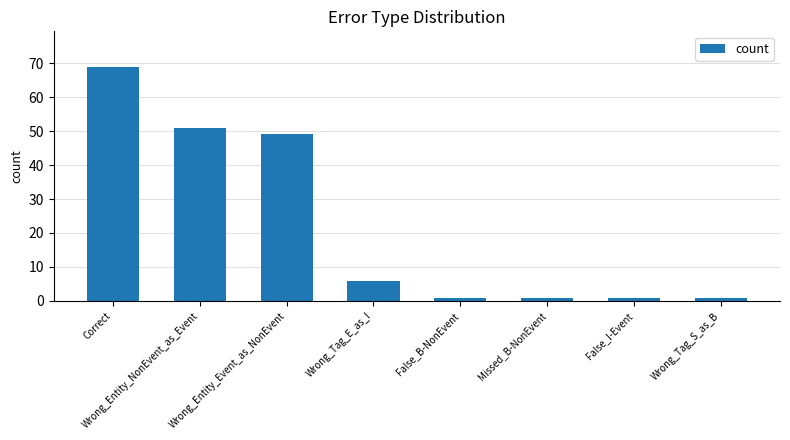

What is the approximate value at Wrong_Entity_Event_as_NonEvent?

49